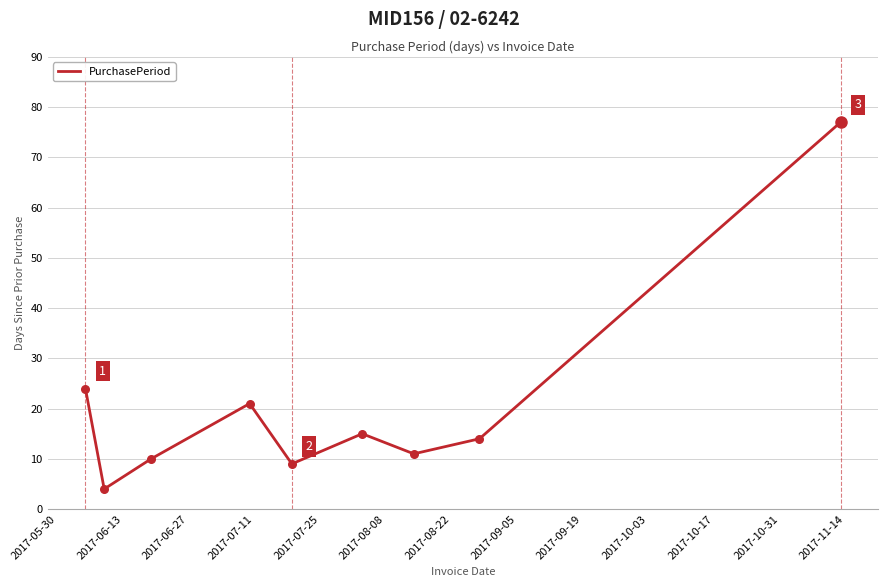

What is the difference between the maximum and minimum values?

73